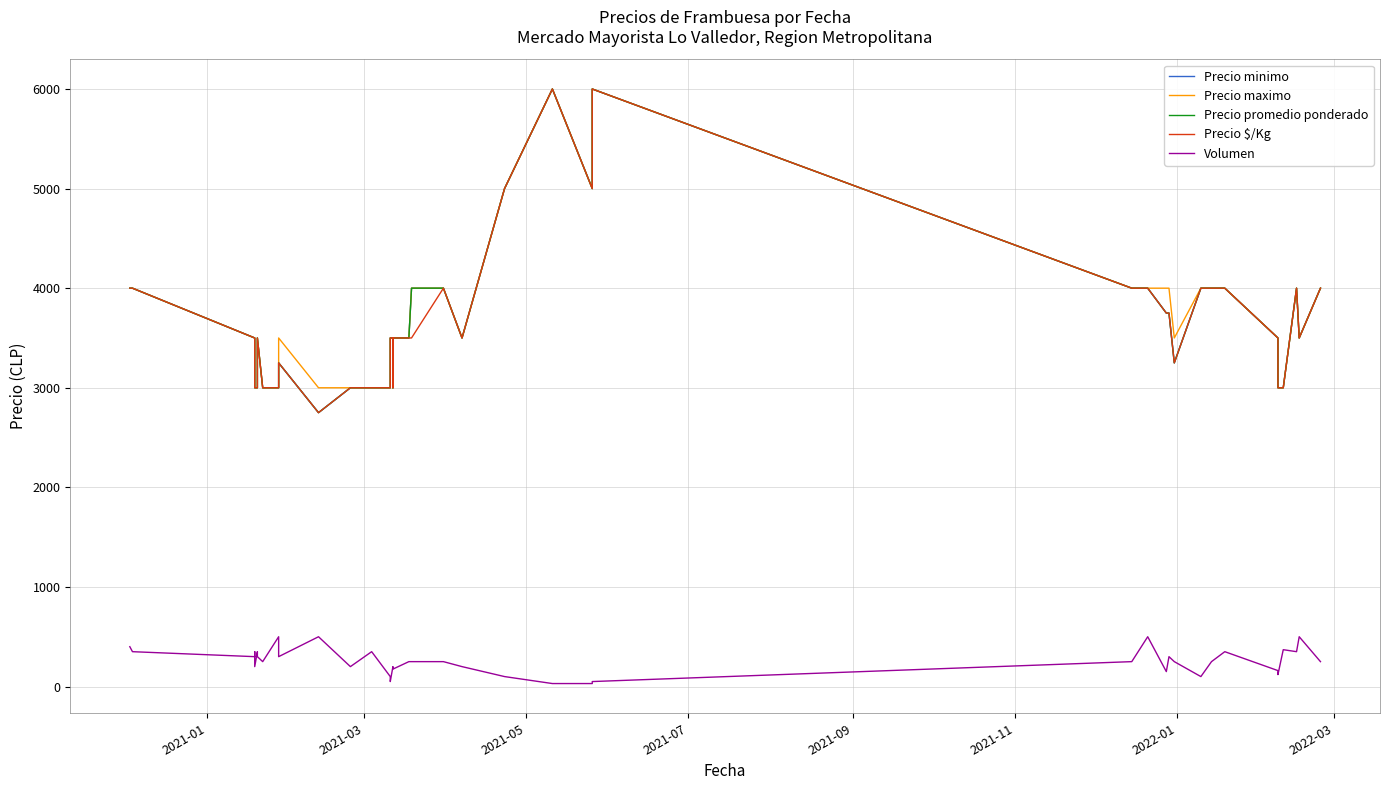

Does the chart display data point markers on the line(s)?

No